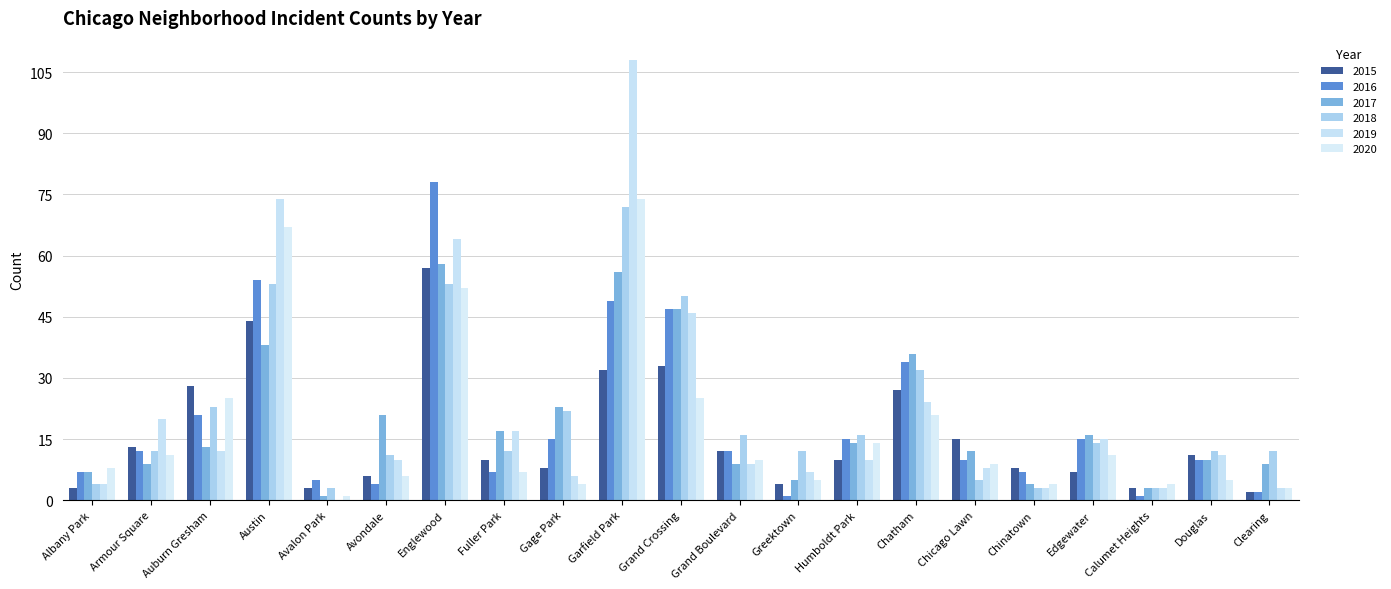

At which category is the sum across all series the highest?

Garfield Park